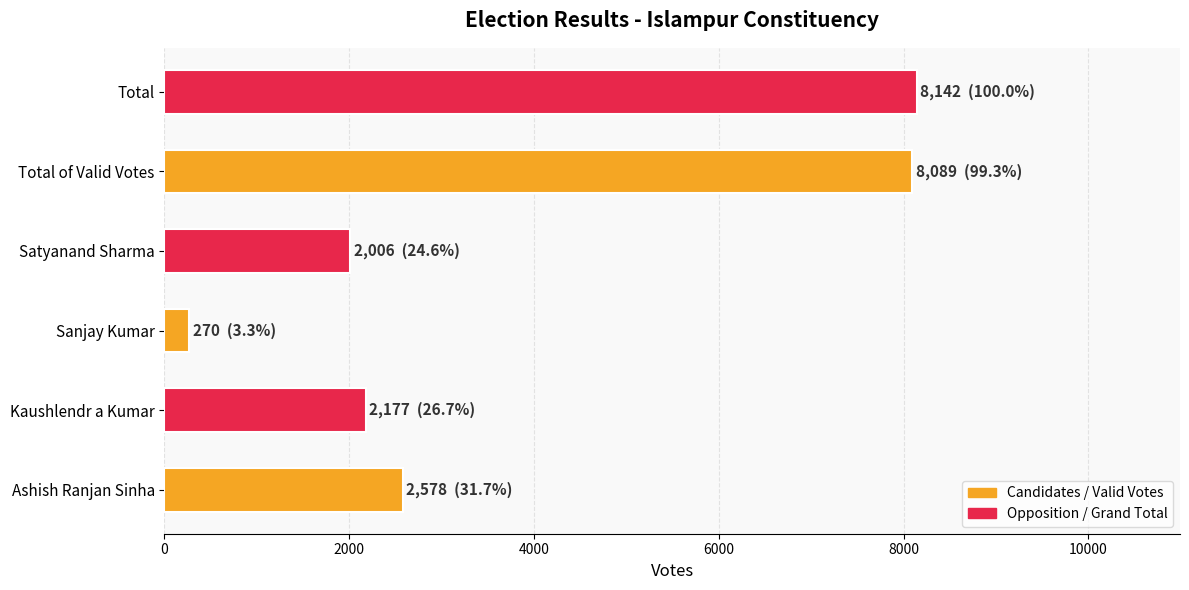

Count the number of data series in this chart.

1